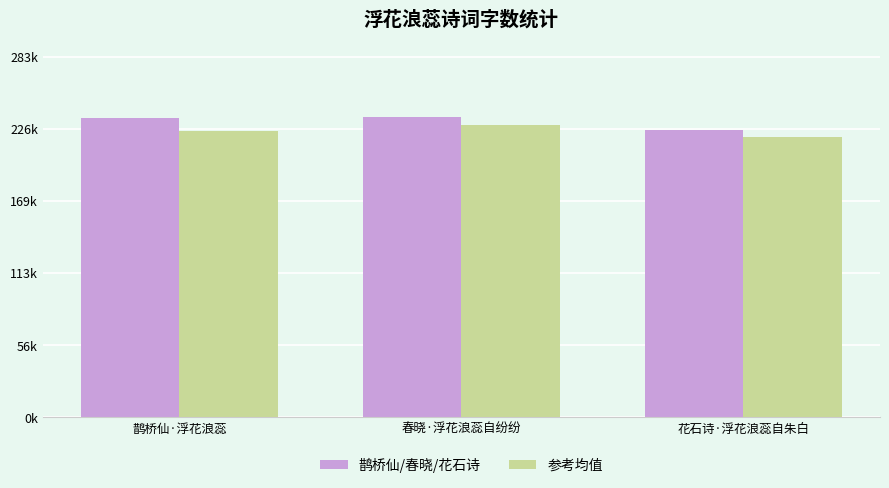

The 参考均值 series shows 46773 at 鹊桥仙·浮花浪蕊. True or false?

False